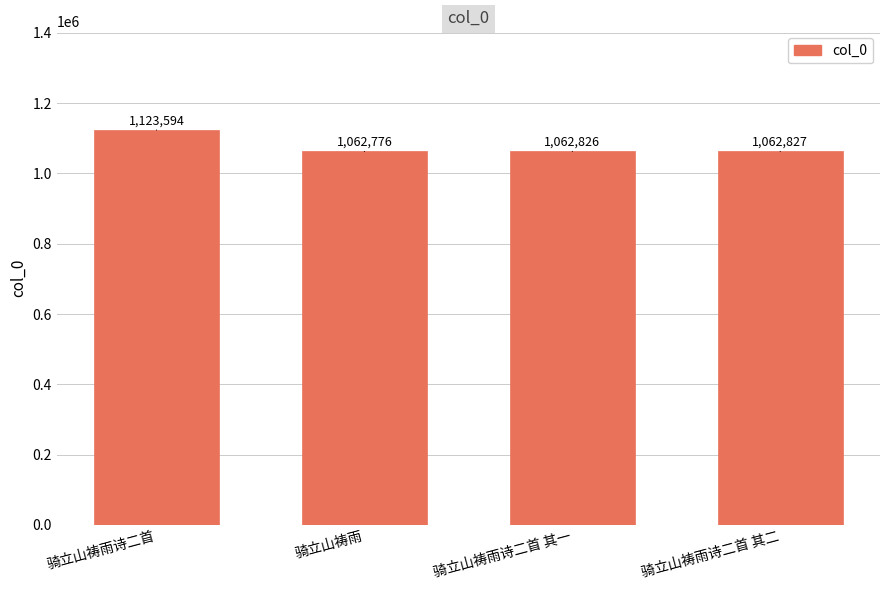

List the labels in order of value, smallest first.

骑立山祷雨, 骑立山祷雨诗二首 其一, 骑立山祷雨诗二首 其二, 骑立山祷雨诗二首